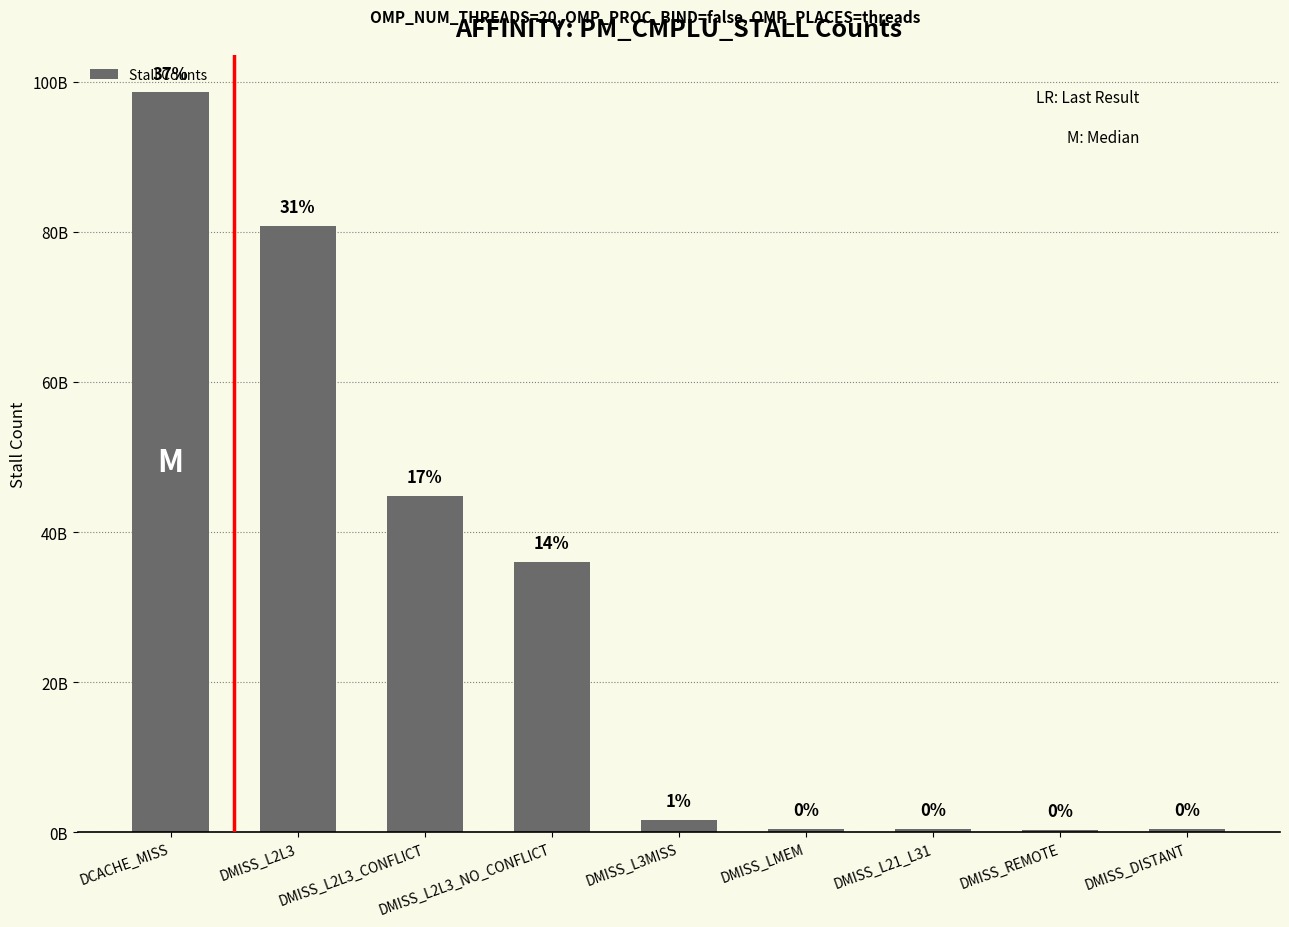

Where does the data first go above 1695754759?

DCACHE_MISS